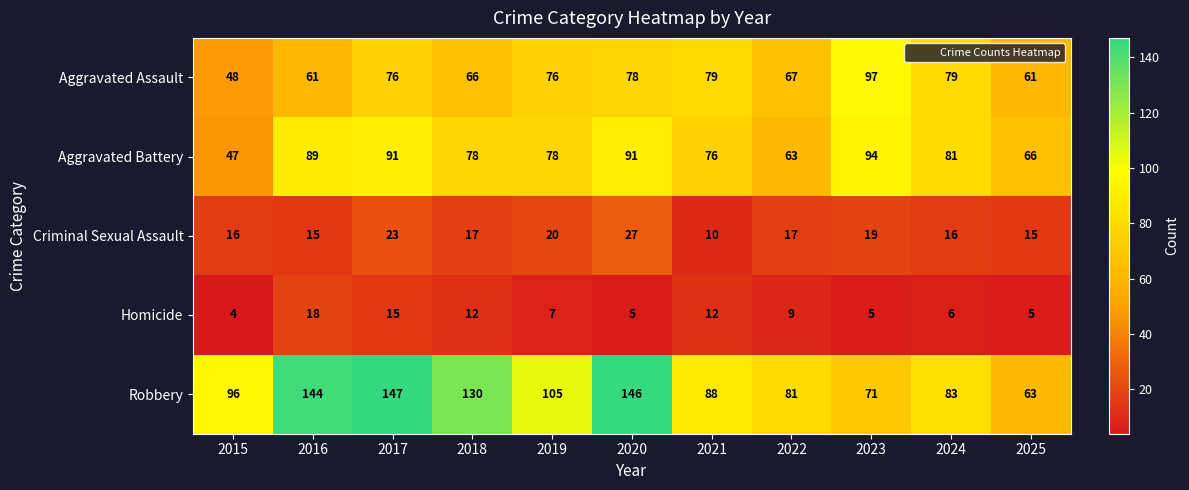

What is the average value of the Aggravated Assault series?

72